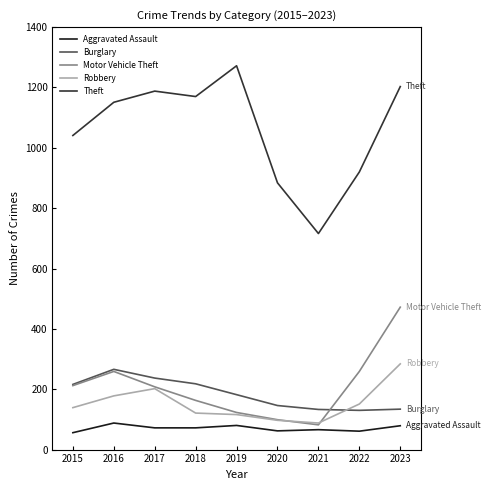

At which label is Theft closest to 994?

2015